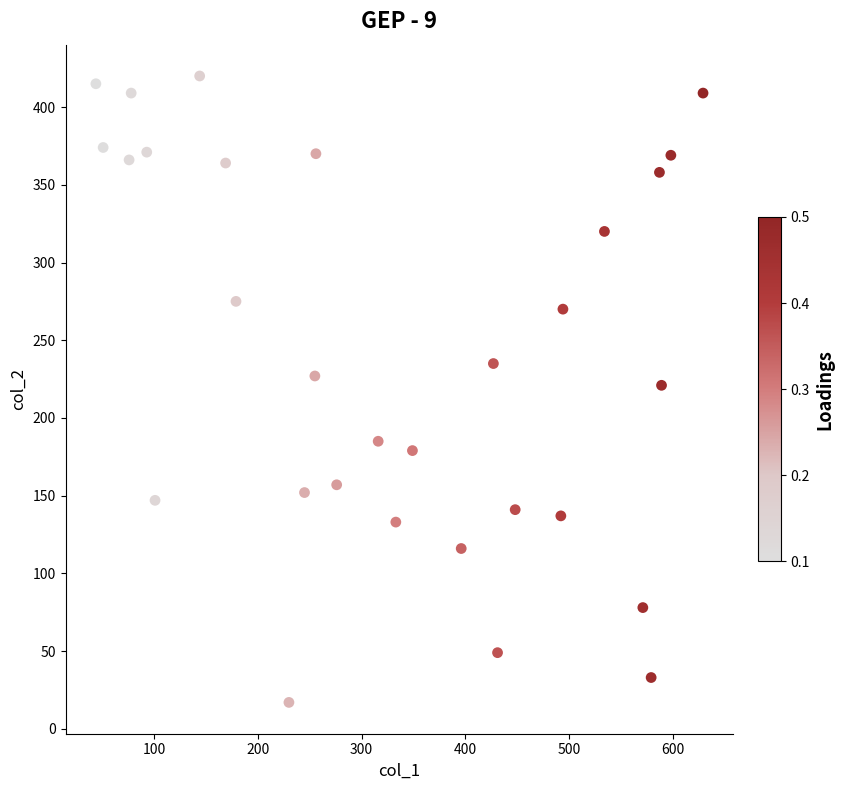

What is the range of X values (max minus min)?

585